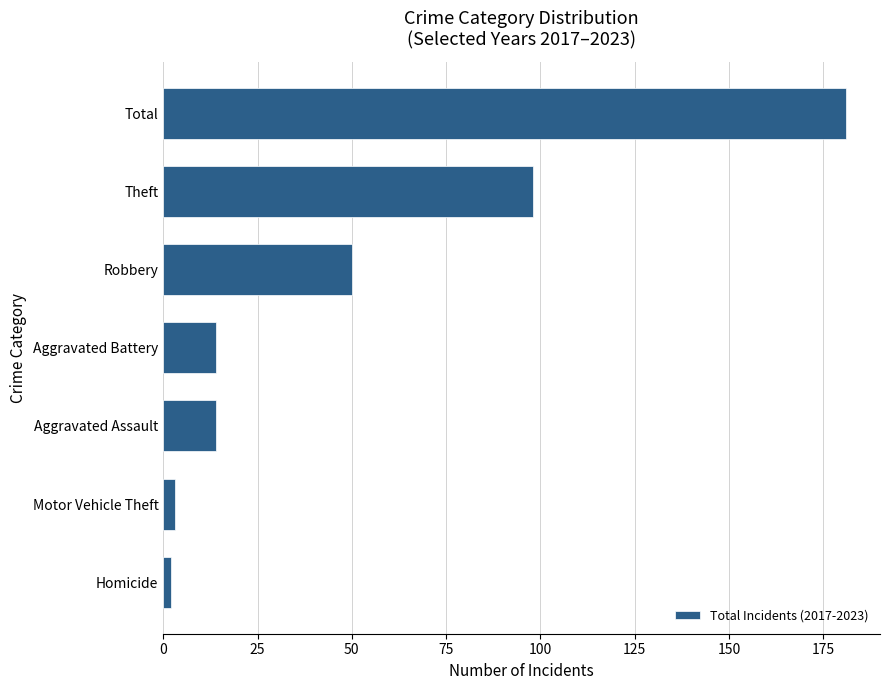

At which label is the value closest to 91?

Theft